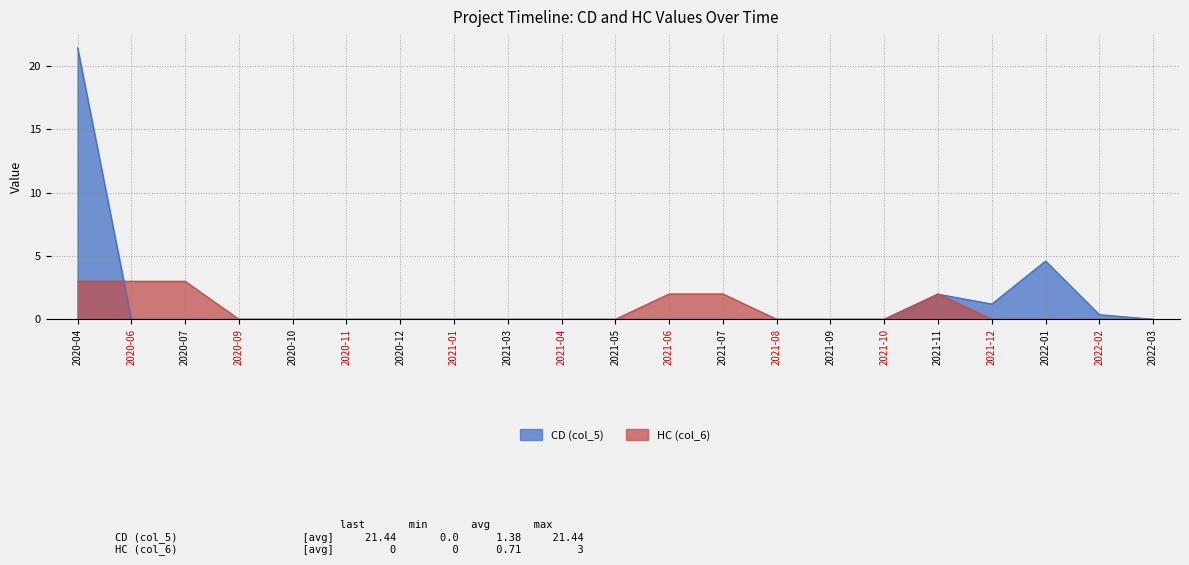

Is the value of CD (col_5) at 2021-07 greater than the value of HC (col_6) at 2022-02?

No